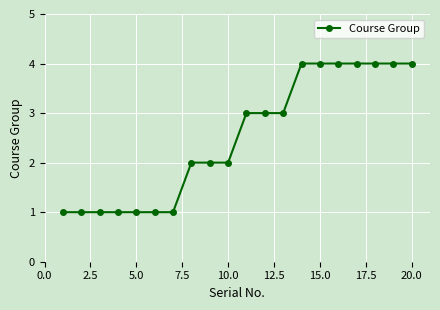

What is the greatest value displayed?

4